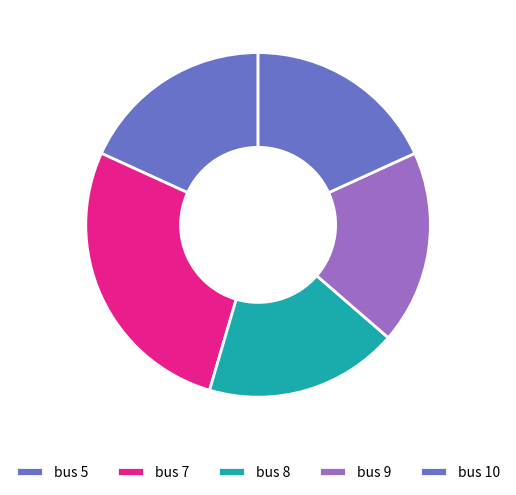

How many segments does this pie chart have?

5